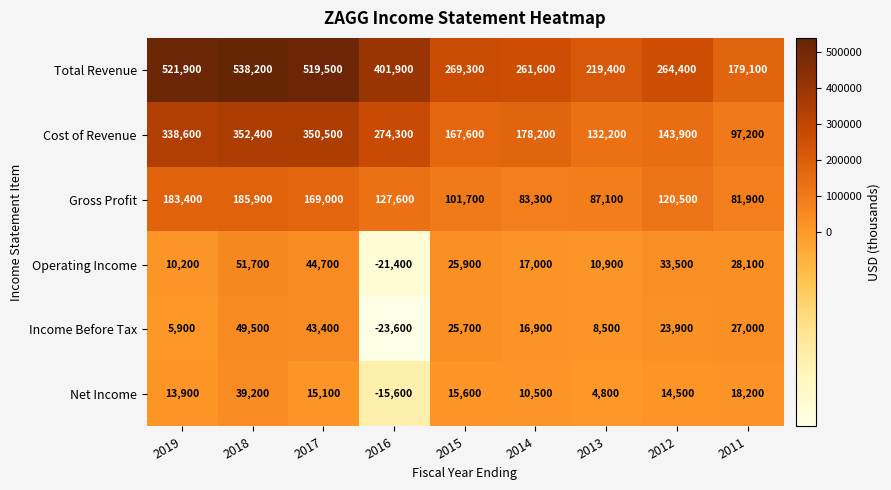

Is it true that Total Revenue equals 538200 at 2018?

True